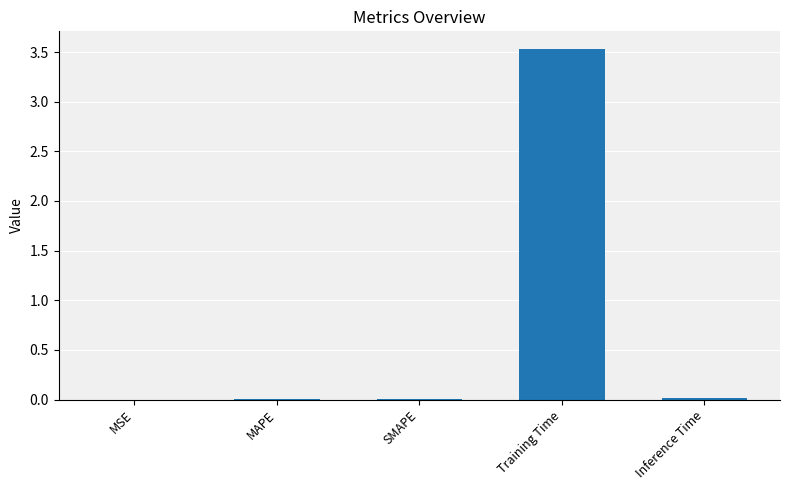

The value at SMAPE is 0.0. True or false?

True